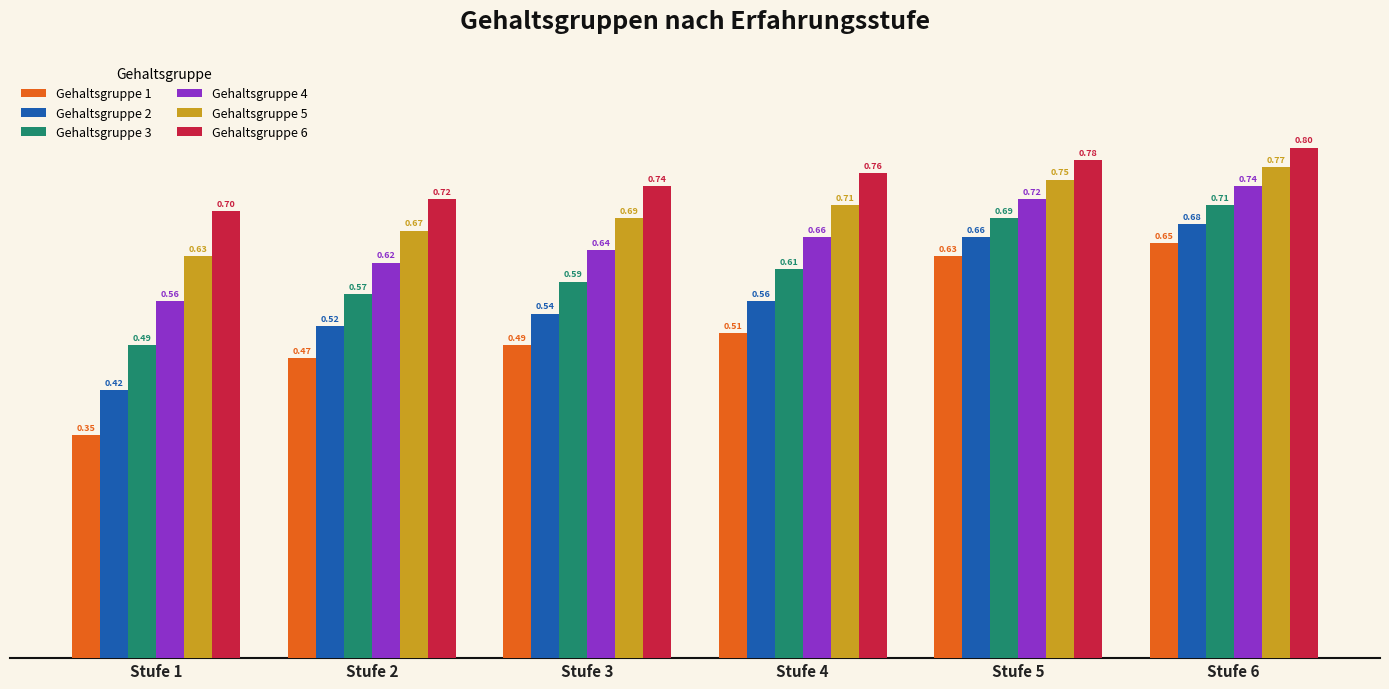

The value of Gehaltsgruppe 5 at Stufe 4 is 0.5. True or false?

False